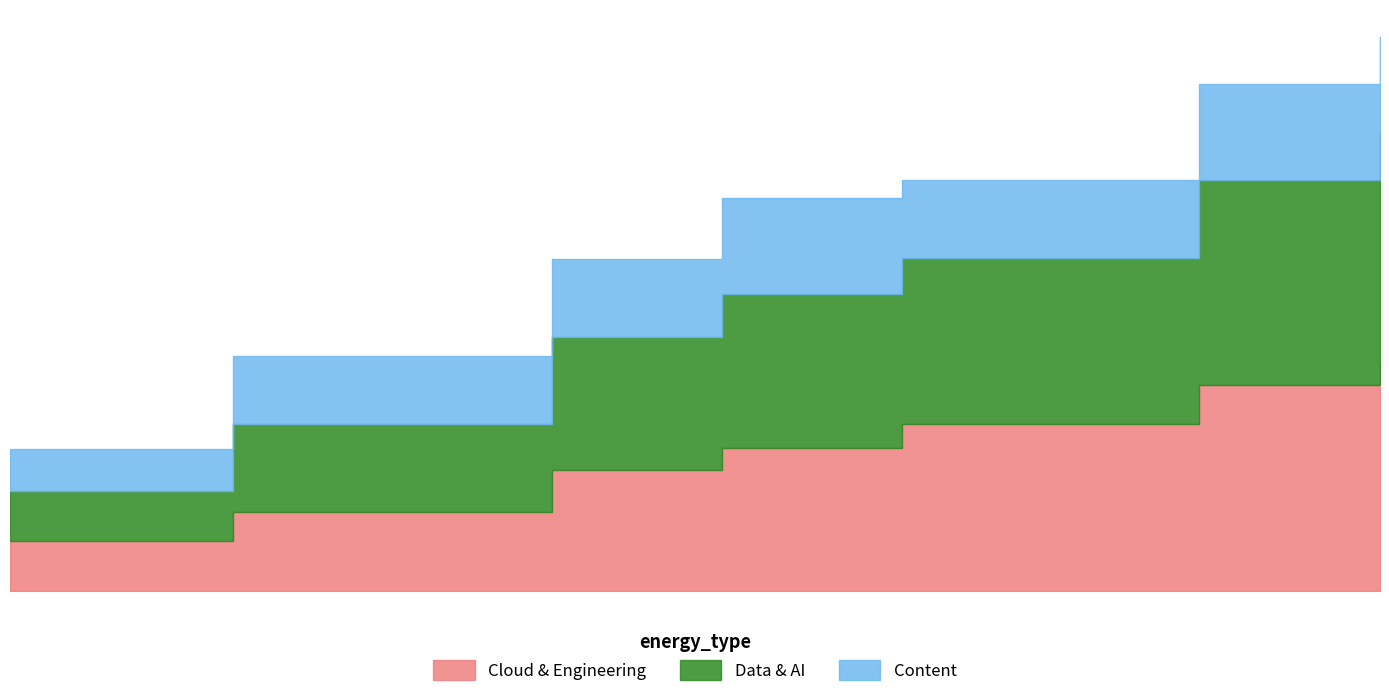

Count the Data & AI values in the range 1352 to 2920.

5